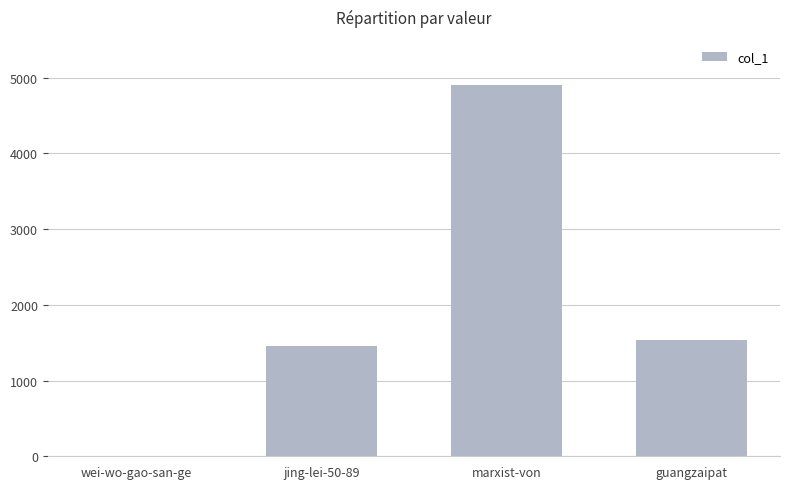

What is the maximum value shown in the chart?

4908